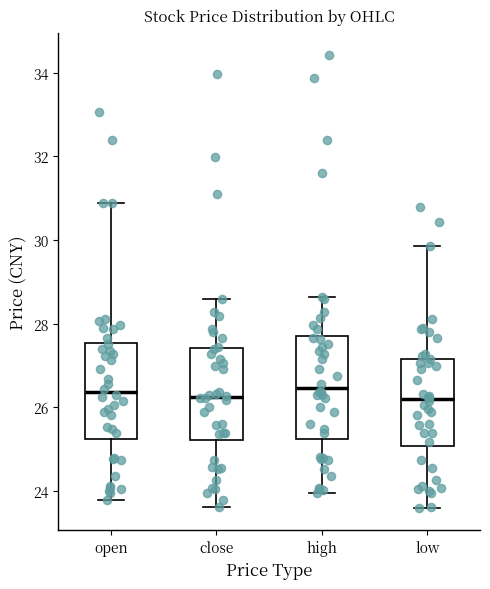

Reading left to right, read every box against the y-axis: the position of its median line, the range the box covers, and the ends of its whiskers. The values are not printed on the chart, so give them approximately, as read against the axis.

open: median 26.4, box 25.2 to 27.6, whiskers 23.8 to 30.8
close: median 26.2, box 25.2 to 27.4, whiskers 23.6 to 28.6
high: median 26.4, box 25.2 to 27.8, whiskers 24.0 to 28.6
low: median 26.2, box 25.0 to 27.2, whiskers 23.6 to 29.8